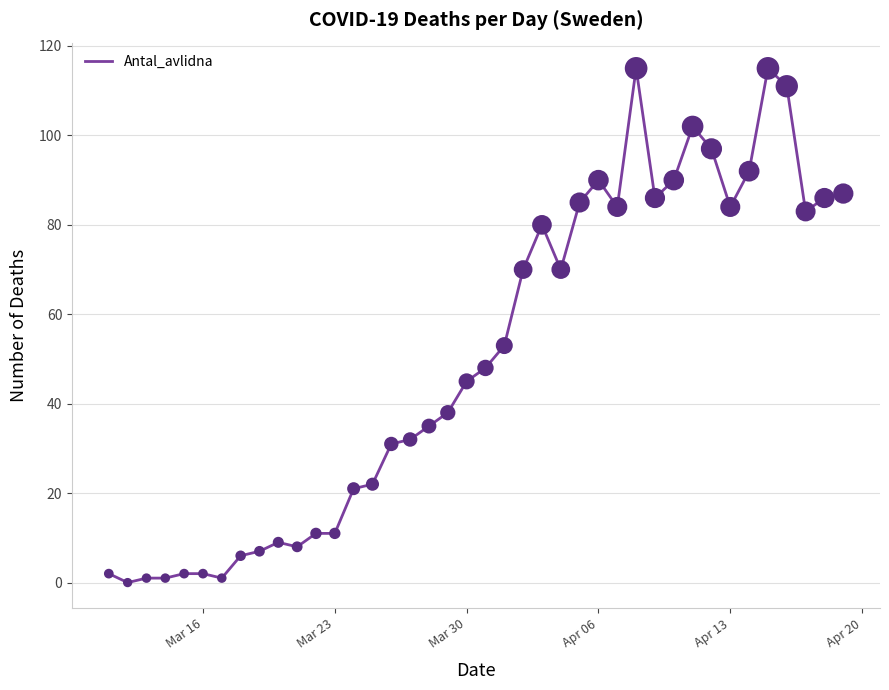

What is the greatest value displayed?

115